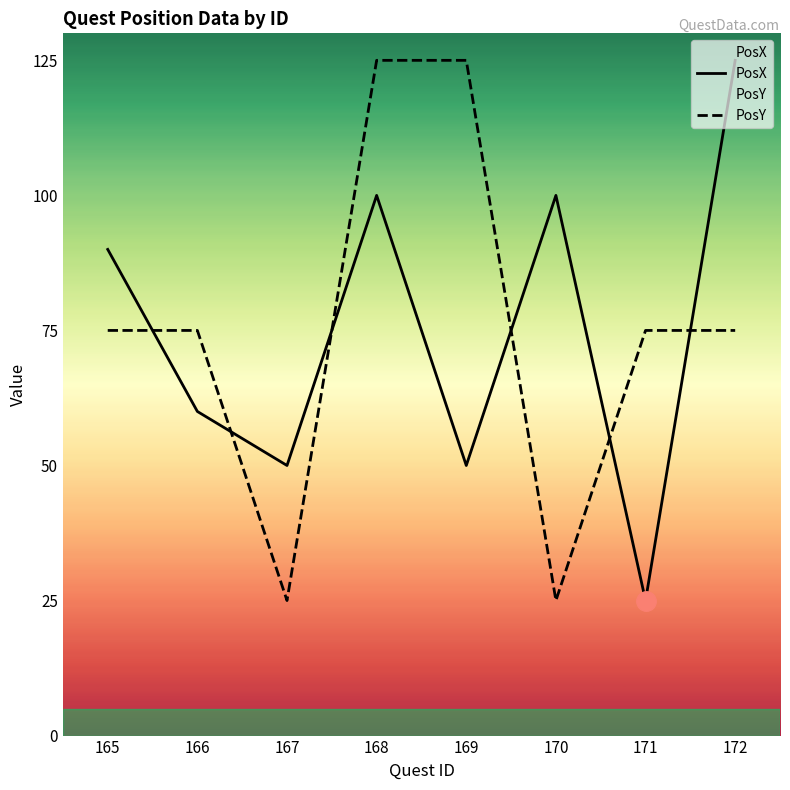

What is the difference between the PosY values at 166 and 168?

50